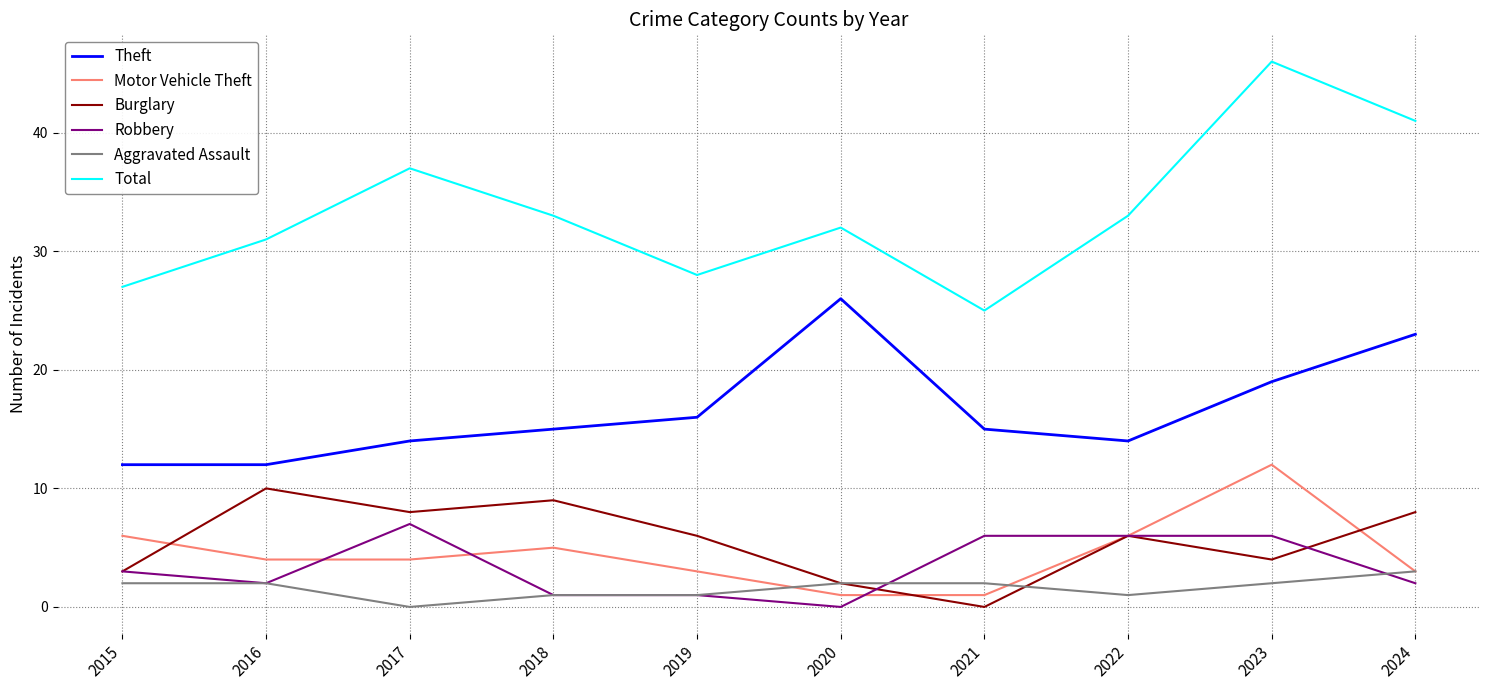

True or false: Robbery and Total cross at least once.

False